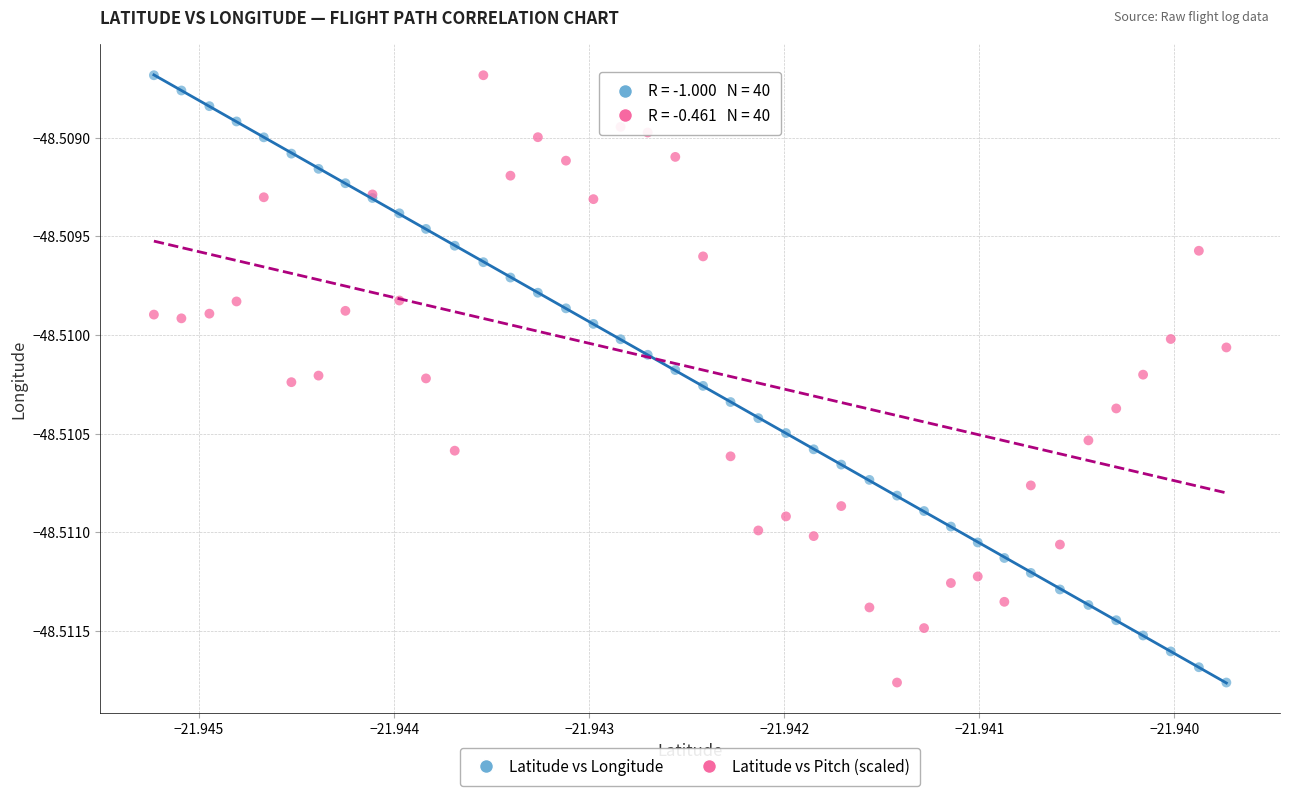

What are all the series names shown in the legend?

Latitude vs Longitude, Latitude vs Pitch (scaled)